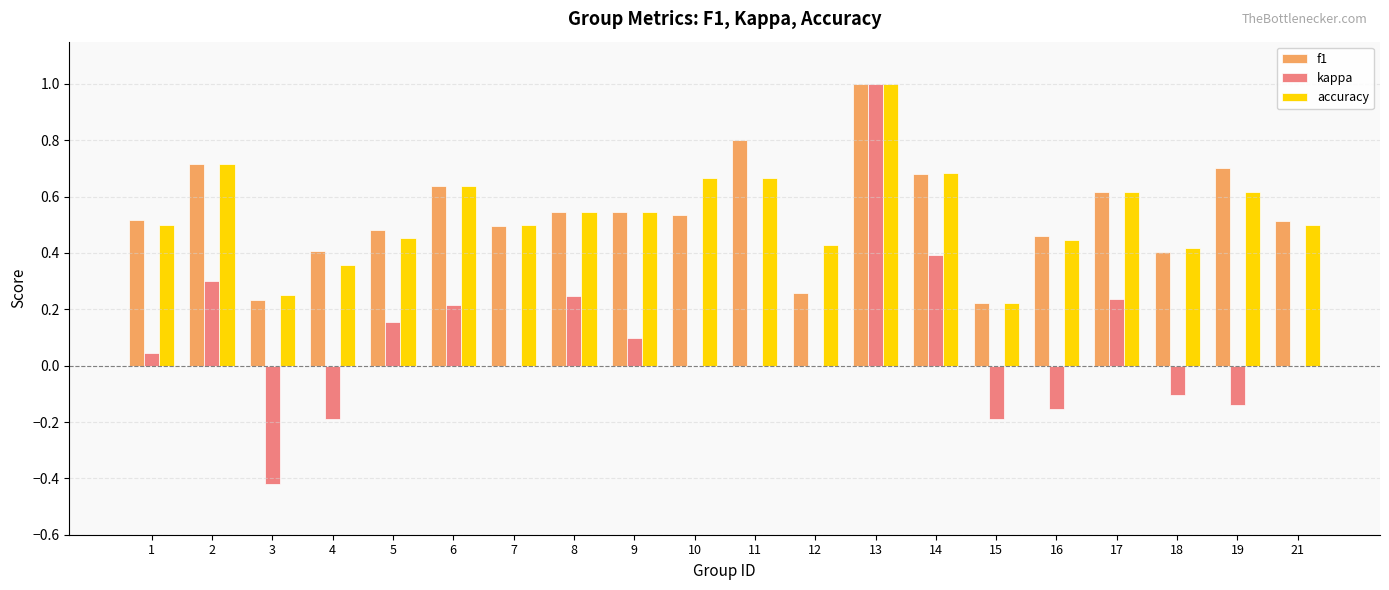

What is the maximum value for accuracy?

1.0